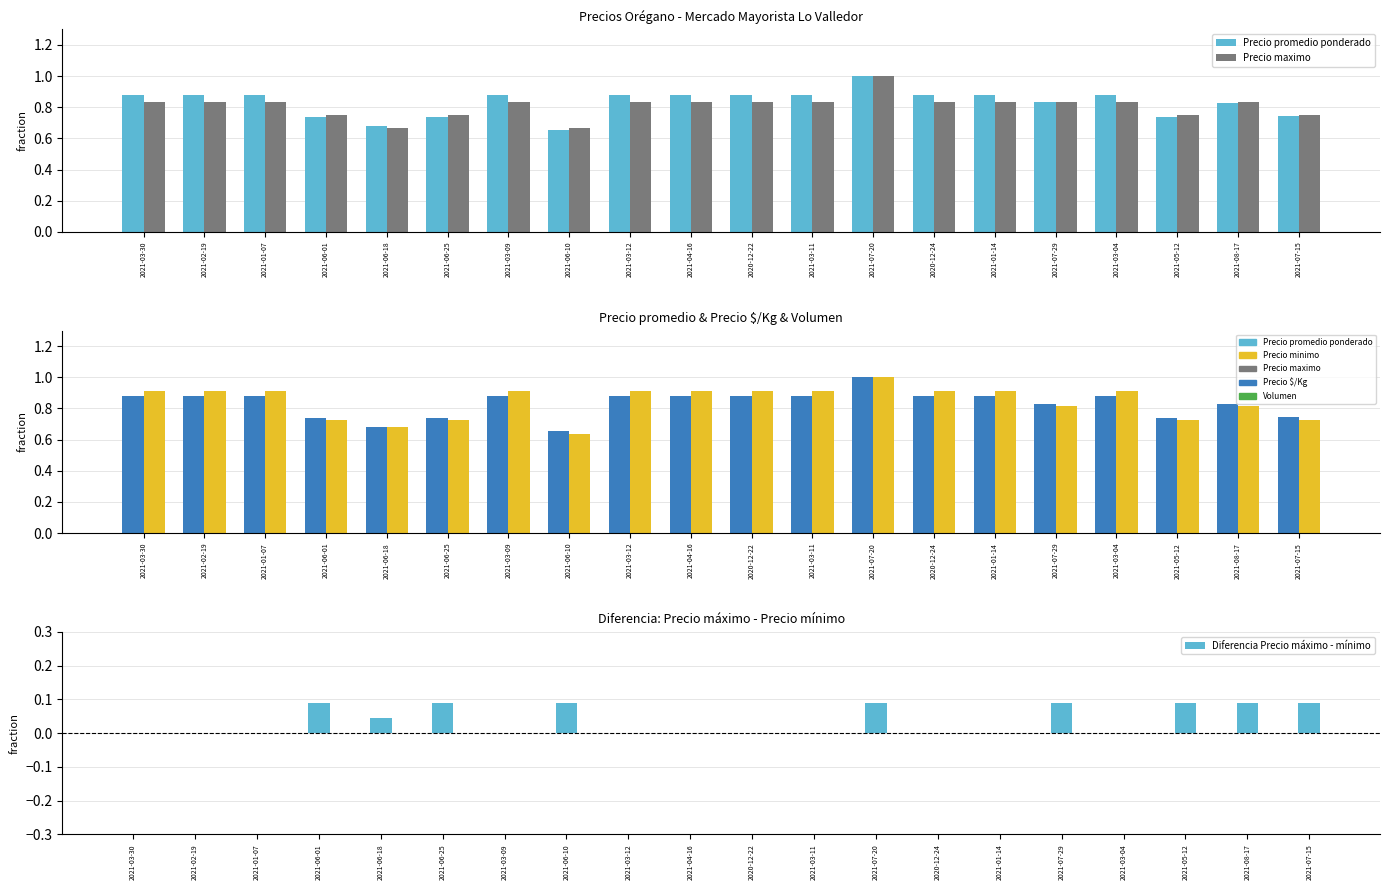

Is the value of Diferencia Precio máximo - mínimo at 2021-06-18 greater than the value of Precio maximo at 2021-05-12?

No